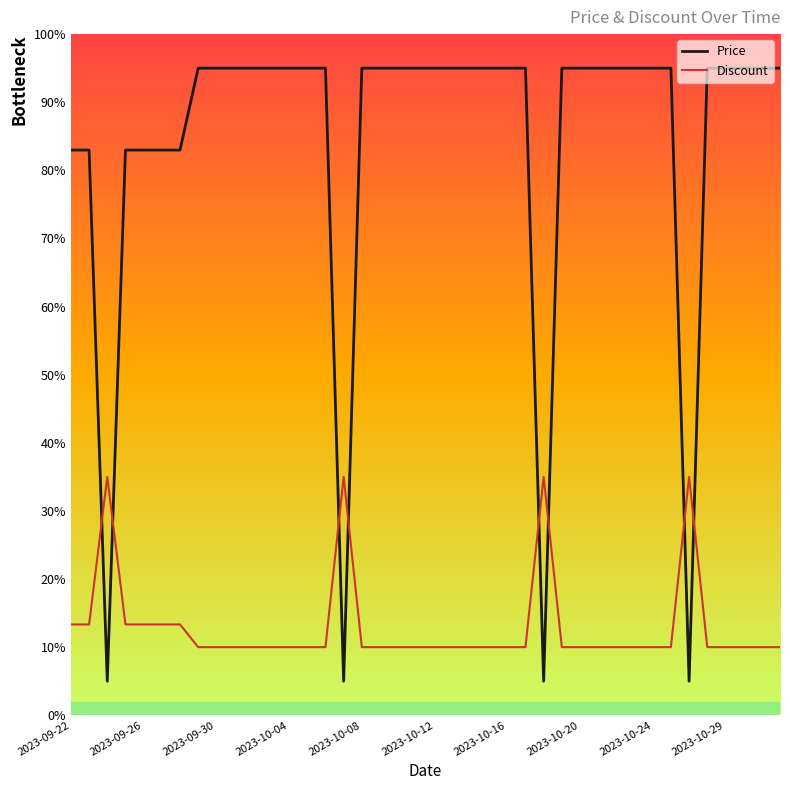

Rank the series by their average value, from lowest to highest.

Discount, Price